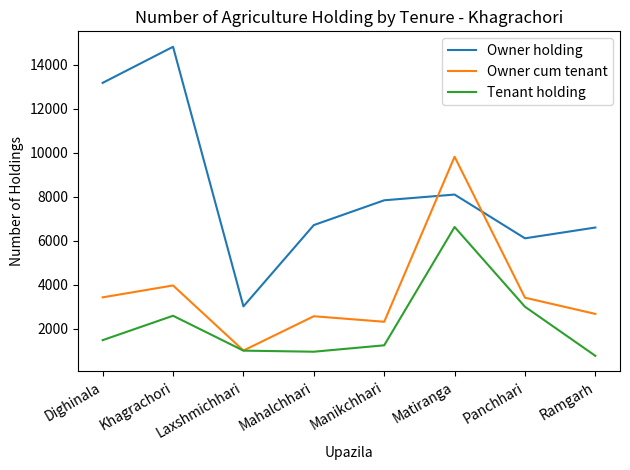

List the series in order of their peak value, lowest first.

Tenant holding, Owner cum tenant, Owner holding